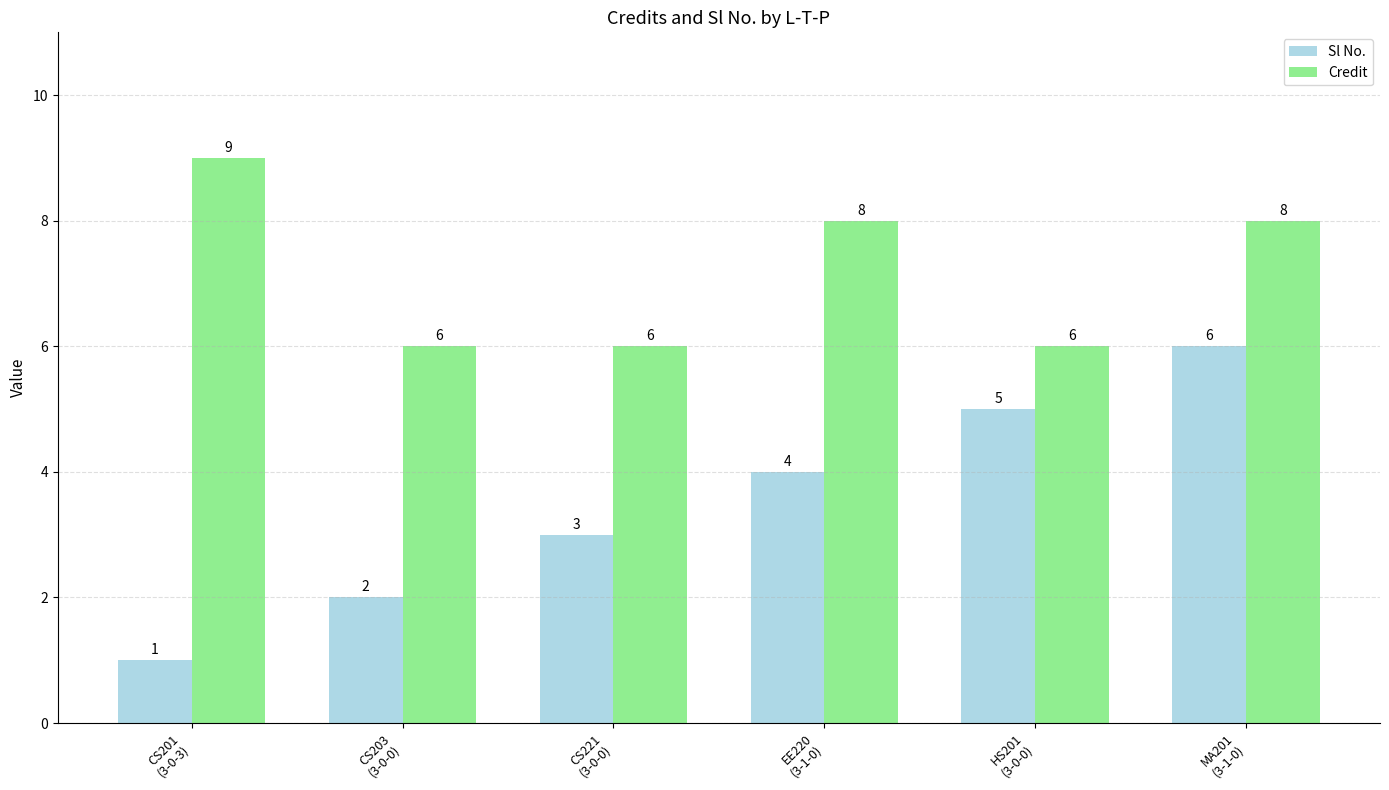

Reading right to left, transcribe all the data shown in this chart.

Sl No.: 6	5	4	3	2	1
Credit: 8	6	8	6	6	9